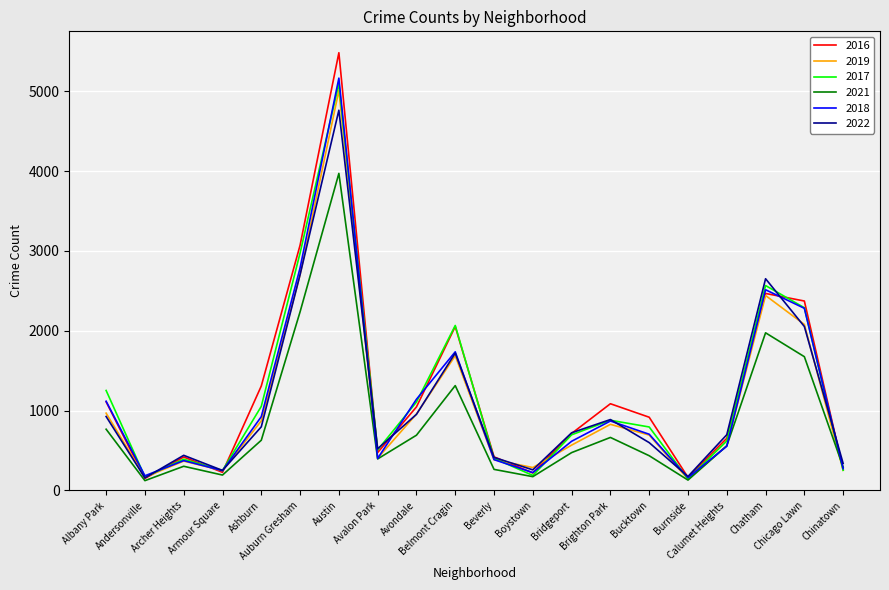

Where does the 2018 series first go above 704?

Albany Park